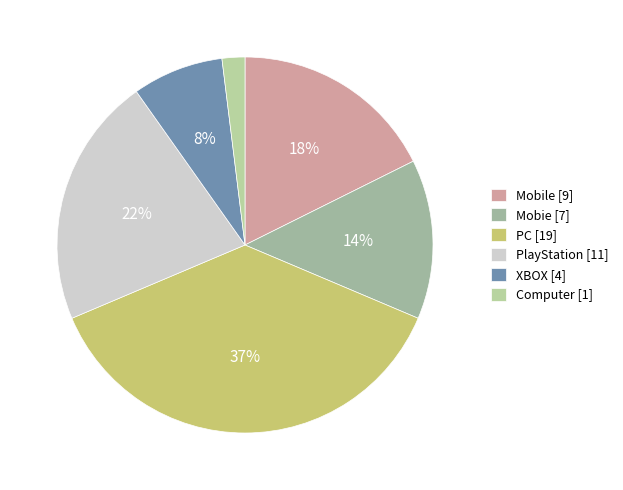

Rank the categories by value from highest to lowest.

PC, PlayStation, Mobile, Mobie, XBOX, Computer